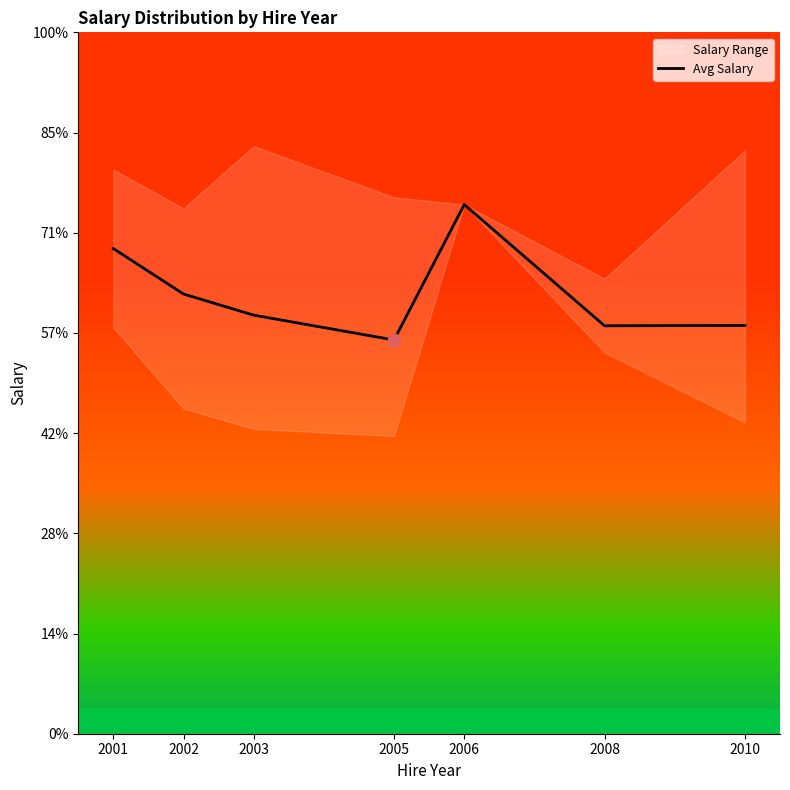

Which has a higher value, 2001 or 2006?

2006